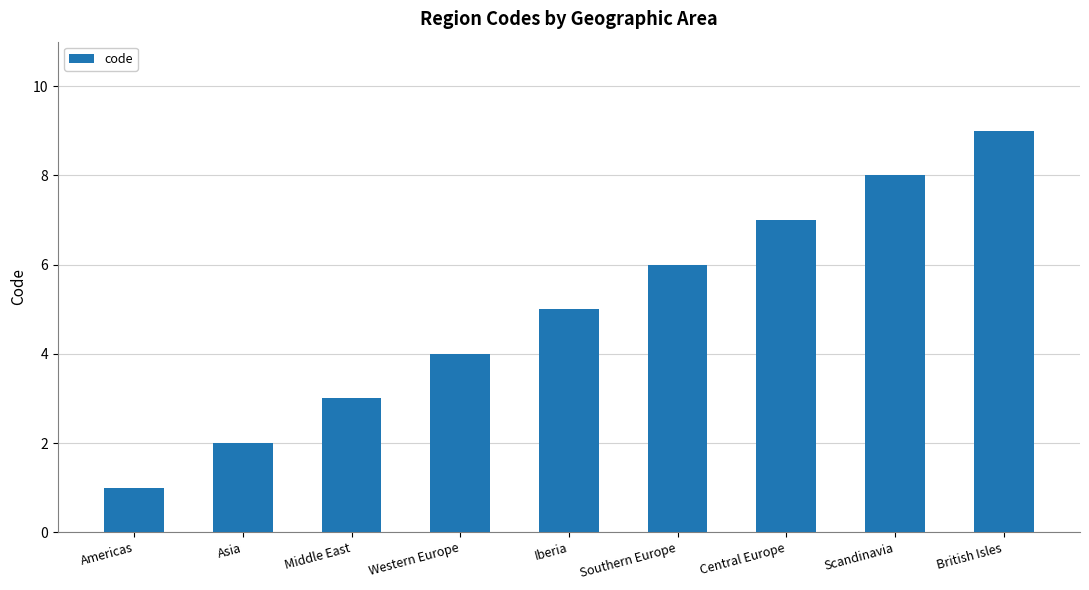

Is it true that the value at Central Europe is 10?

False